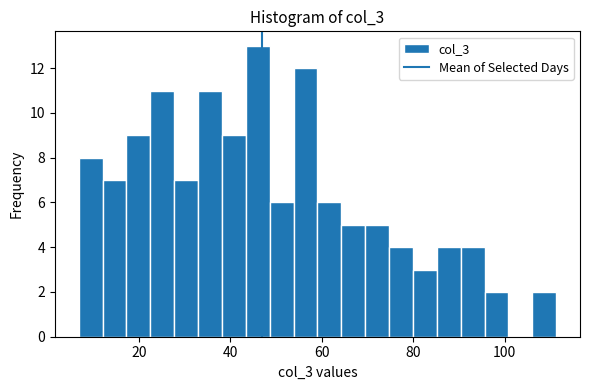

Read against the x-axis, roughly where is the centre of the tallest bar?

46